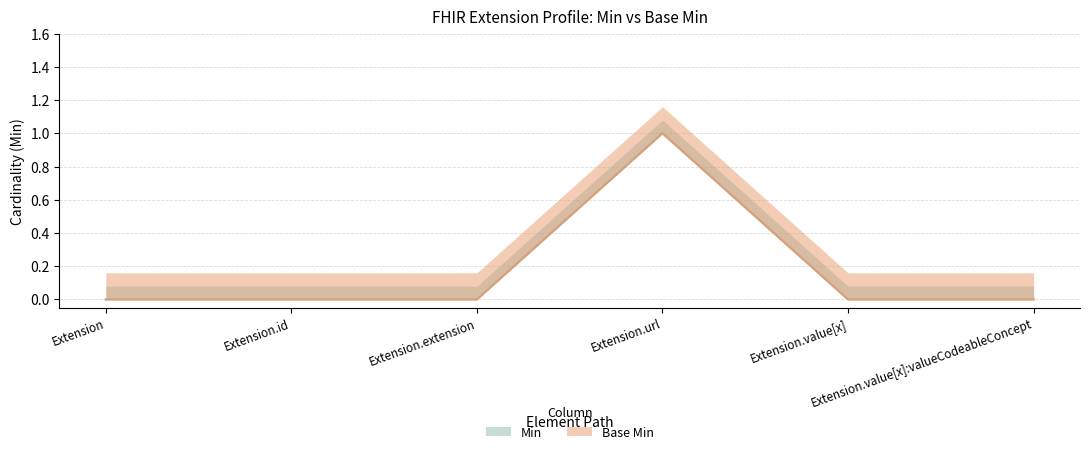

Reading left to right, what are all the values shown in this chart?

Min: Extension=0	Extension.id=0	Extension.extension=0	Extension.url=1	Extension.value[x]=0	Extension.value[x]:valueCodeableConcept=0
Base Min: Extension=0	Extension.id=0	Extension.extension=0	Extension.url=1	Extension.value[x]=0	Extension.value[x]:valueCodeableConcept=0